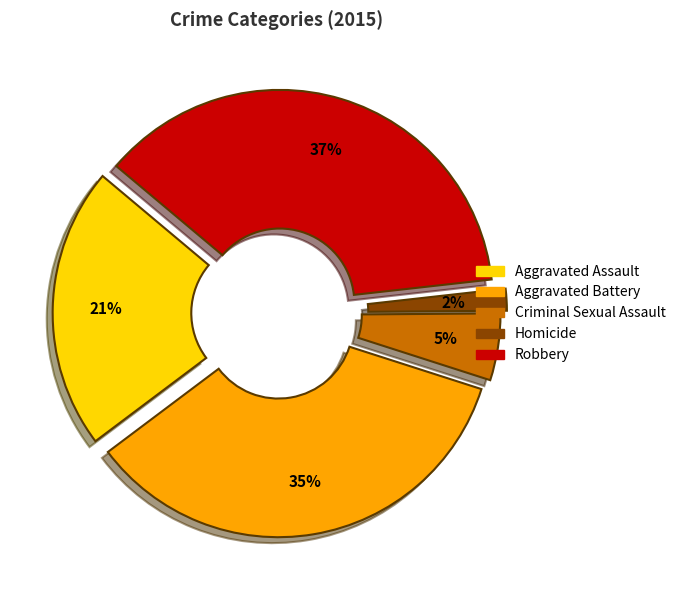

Between Homicide and Aggravated Battery, which is larger?

Aggravated Battery